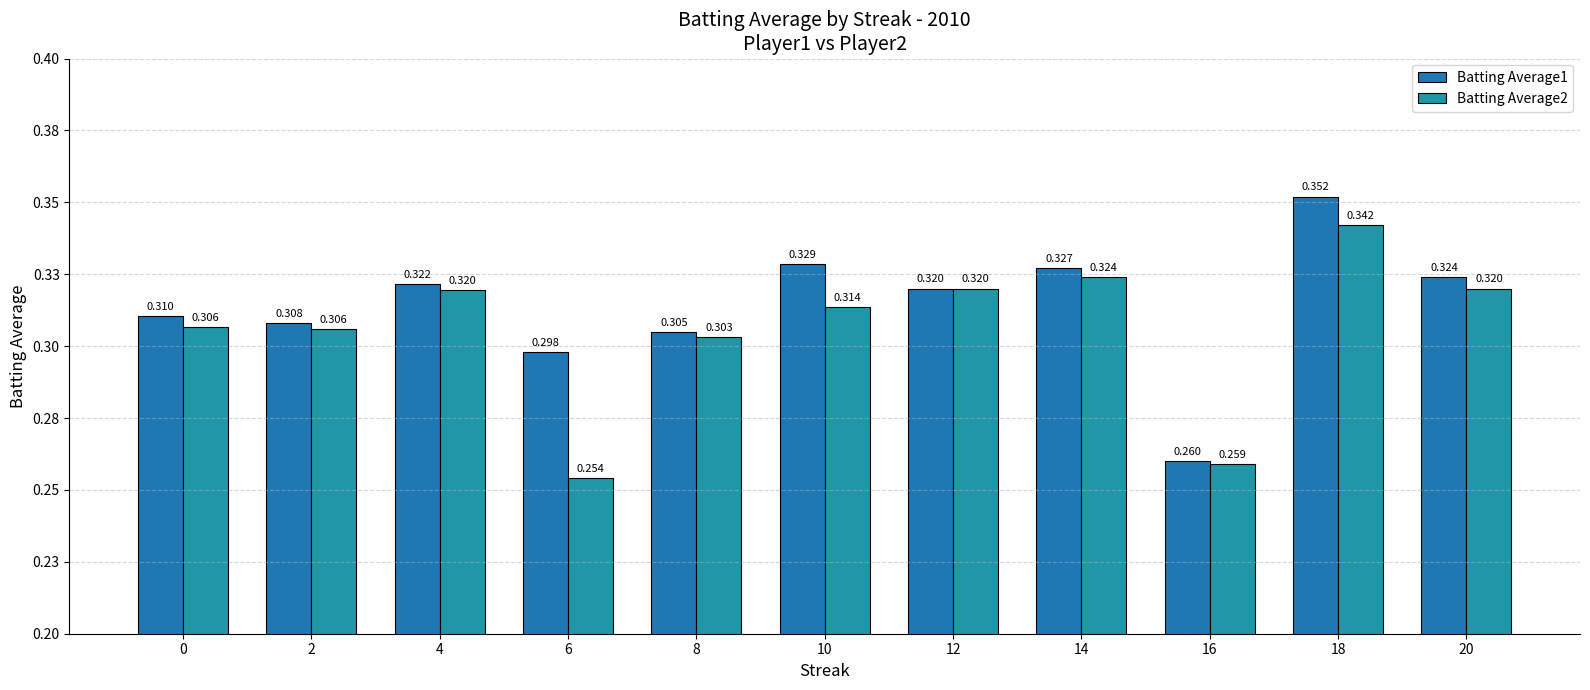

Are the bars horizontal?

No